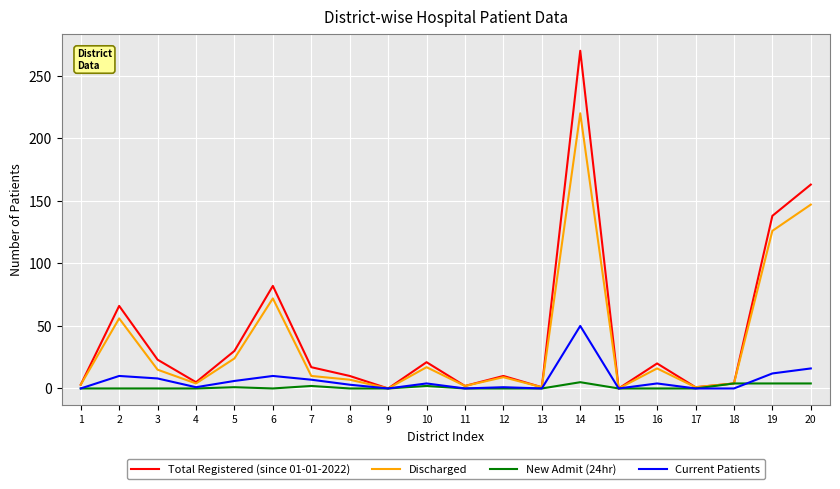

The value of Current Patients at 13 is -21. True or false?

False